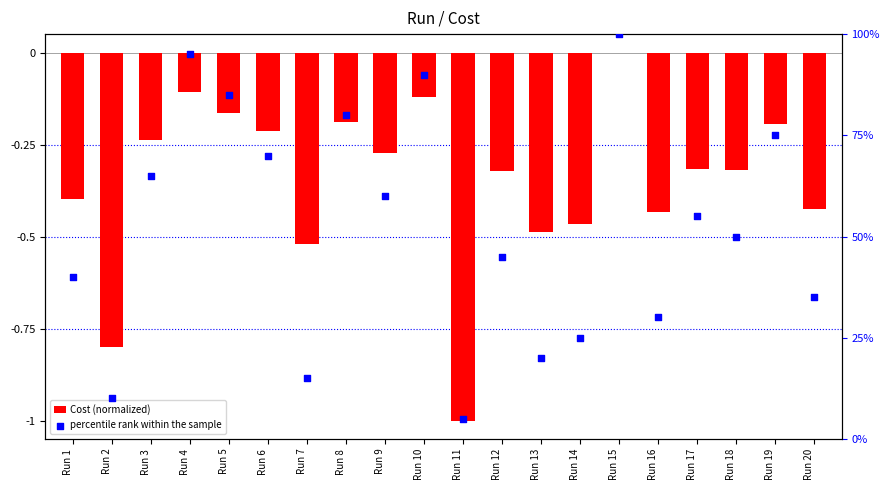

What are all the series names shown in the legend?

Cost (normalized), percentile rank within the sample